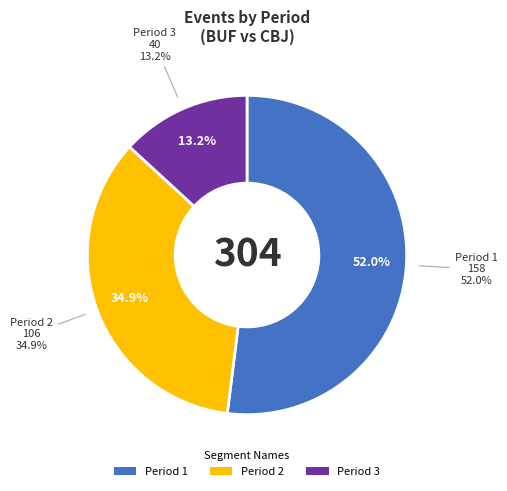

Combined, do Period 2 and Period 1 account for over 50%?

Yes